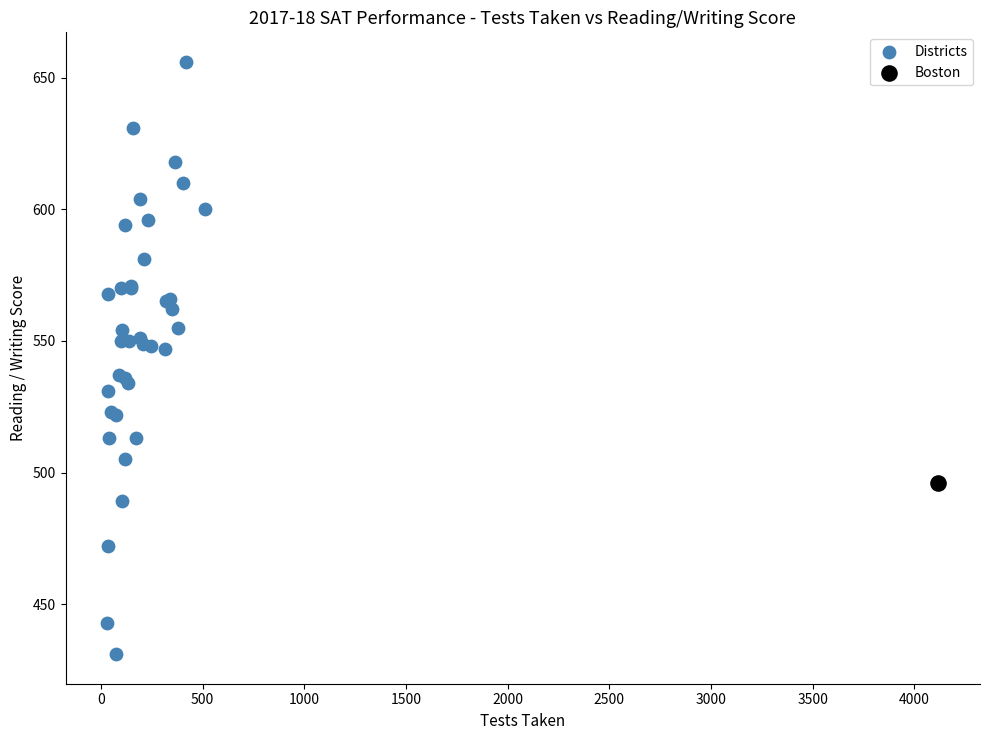

What are all the series names shown in the legend?

Districts, Boston